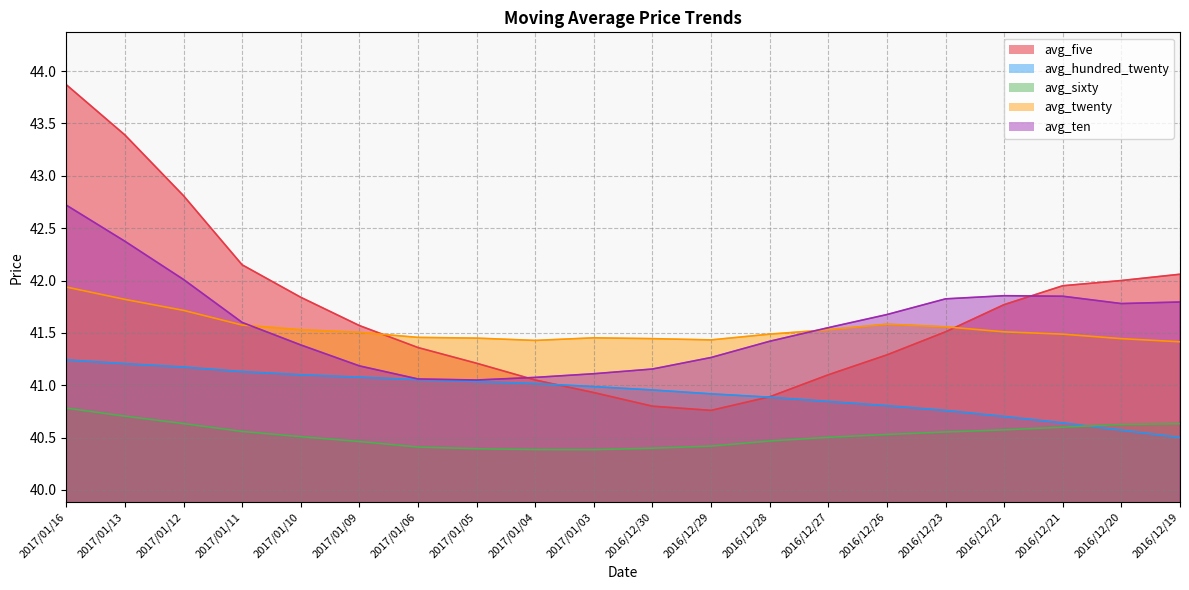

What is the sum of the avg_ten values at 2017/01/10 and 2016/12/28?

82.8